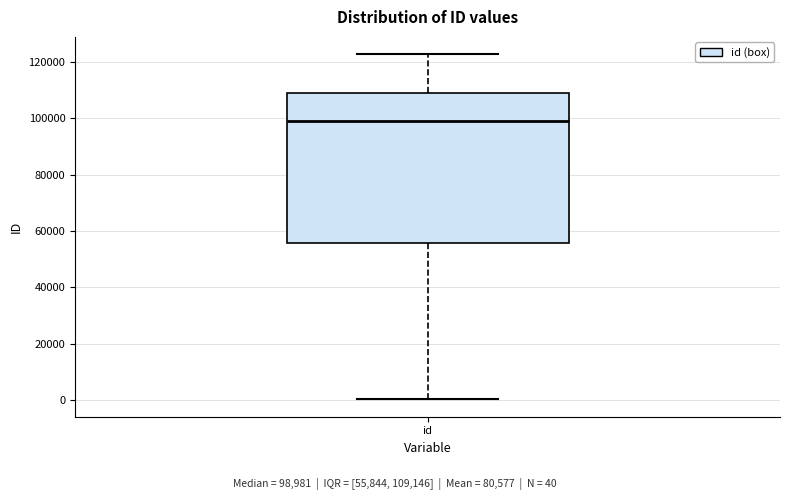

Where does the median line of the box for id sit on the y-axis? The values are not printed on the chart, so give them approximately, as read against the axis.

98000